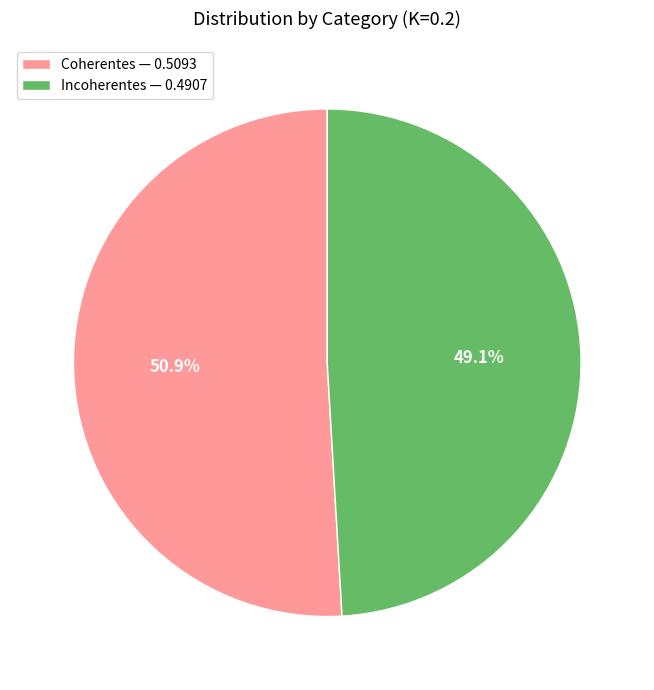

To the nearest percent, what is the difference between the Coherentes and Incoherentes slice percentages?

2%